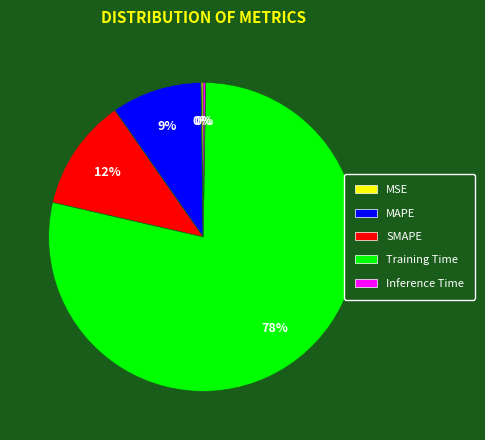

To the nearest percent, what is the average slice percentage?

20%